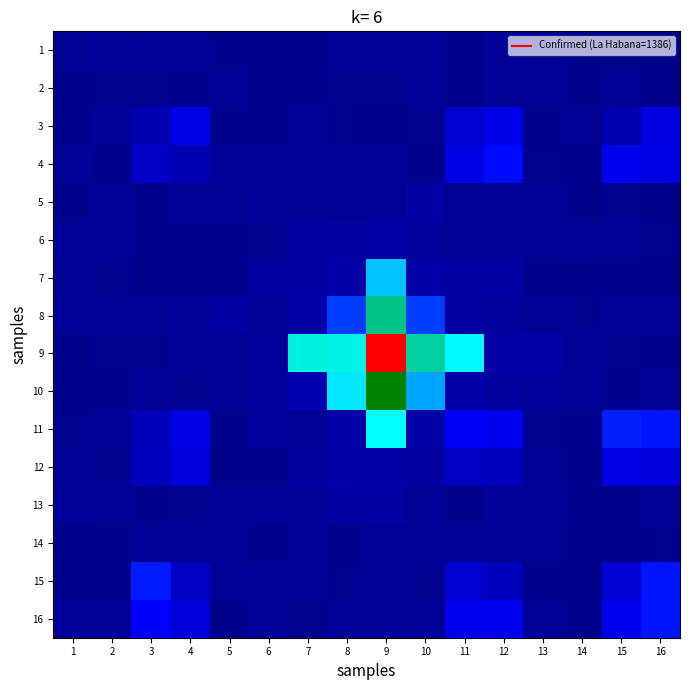

What is the total value across all series at 4?

1613.2